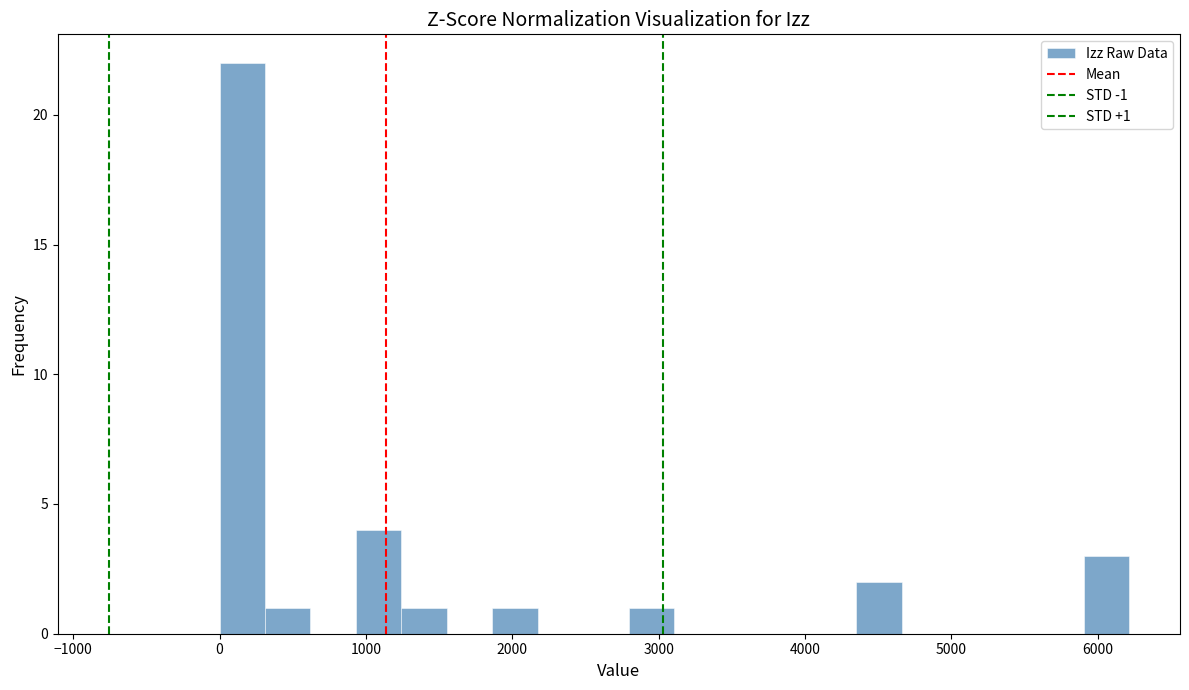

Read against the x-axis, roughly where is the centre of the tallest bar?

200